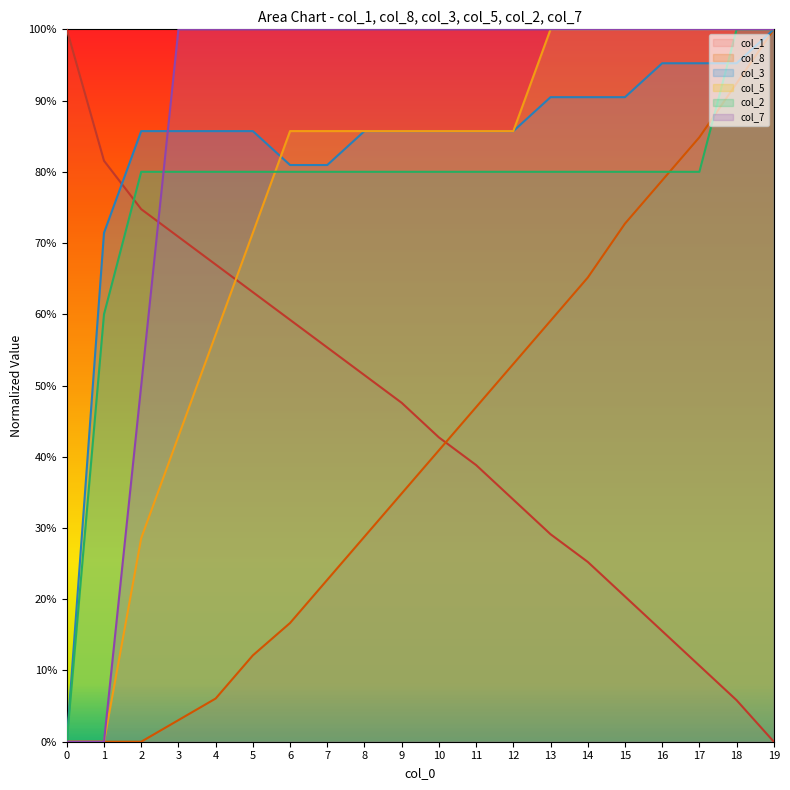

True or false: col_7 has more than 1 interior local peaks.

False